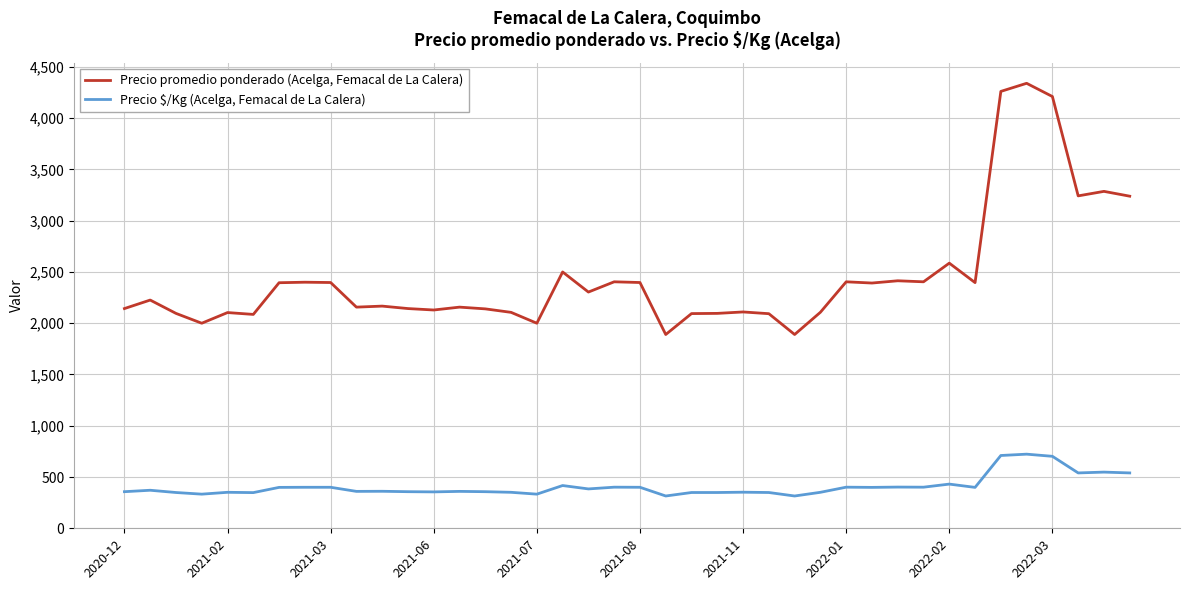

What is the maximum value shown in the chart?

4340